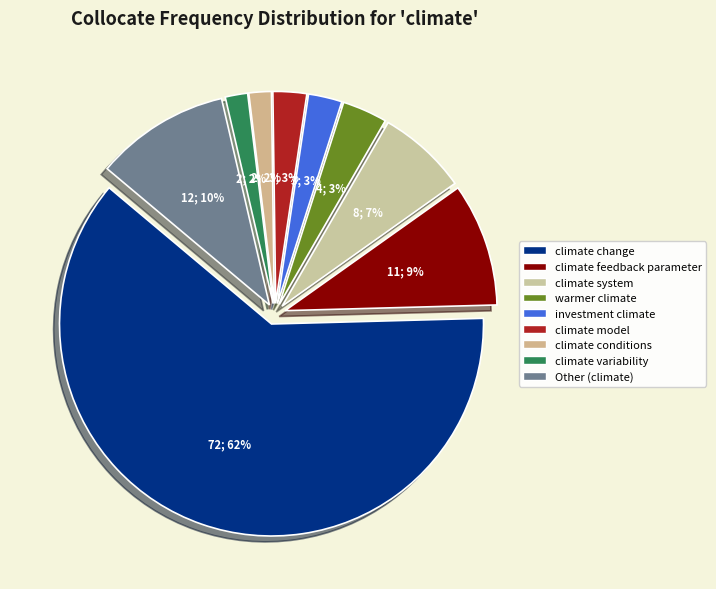

To the nearest percent, what percentage of the pie is climate system?

7%